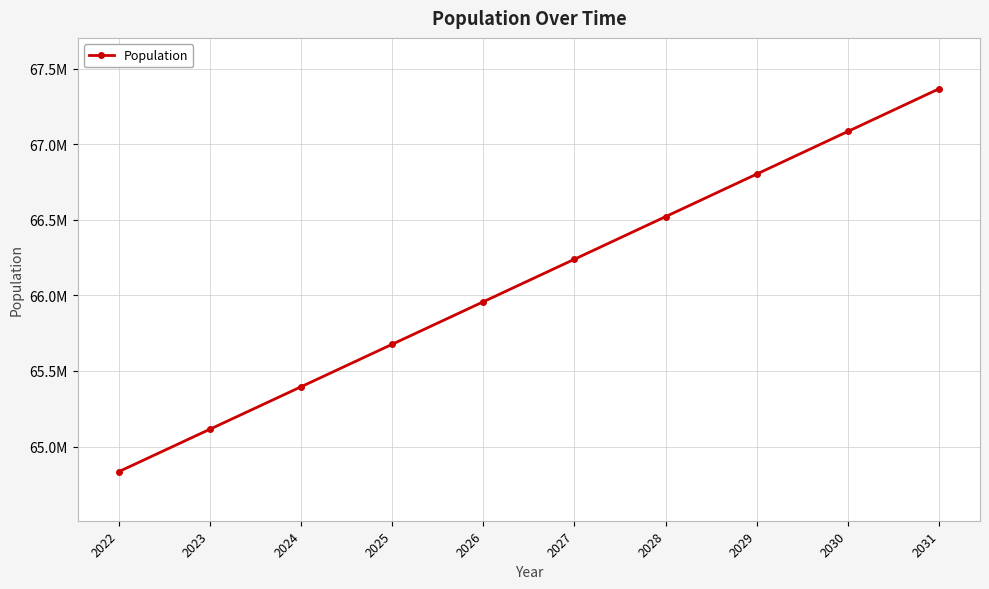

At which label is the value closest to 66099478?

2027